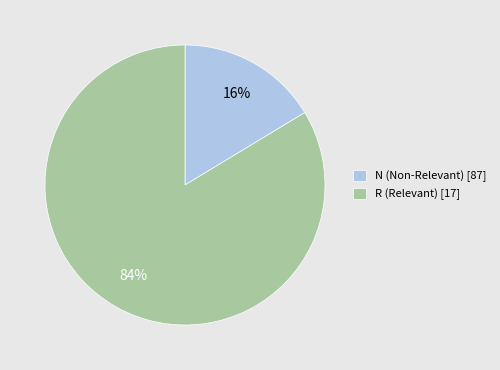

To the nearest percent, what is the average slice percentage?

50%